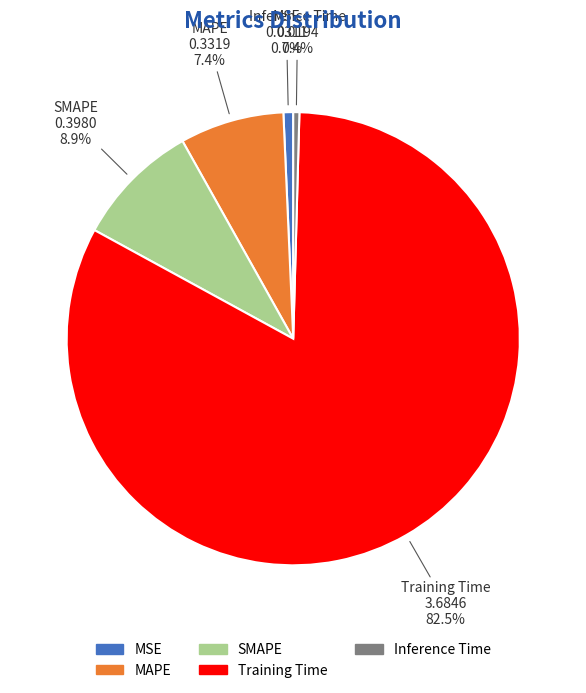

To the nearest percent, what is the average slice percentage?

20%